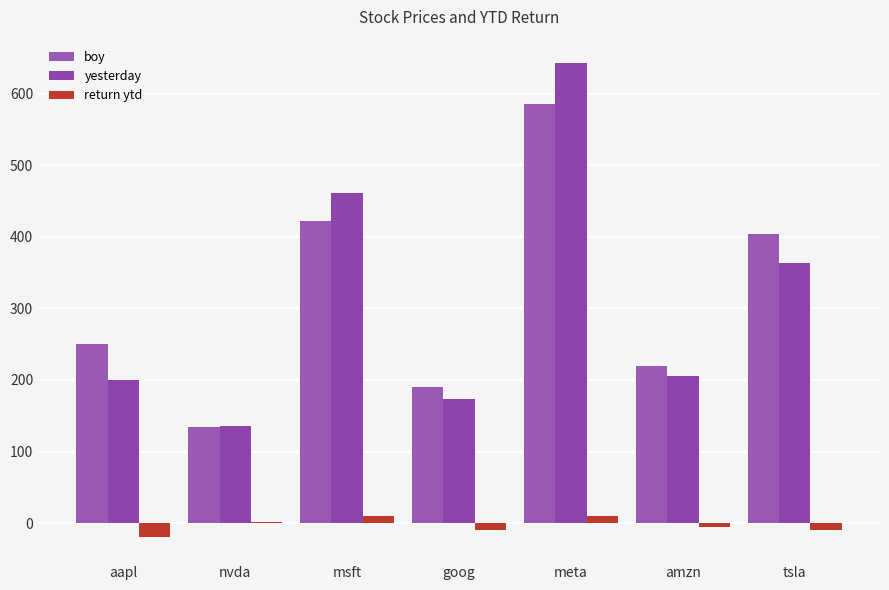

Count the number of data series in this chart.

3